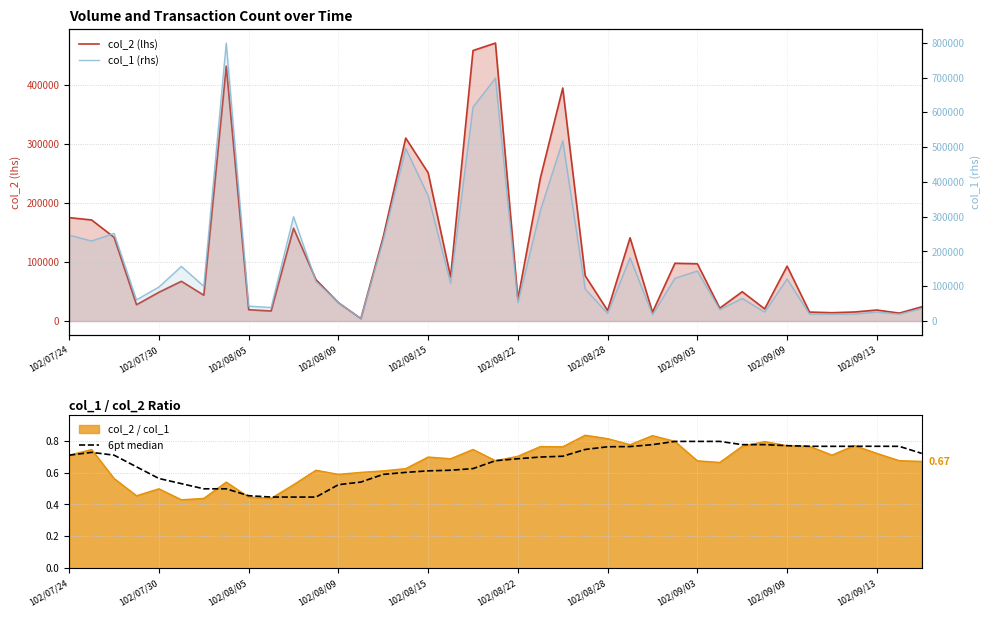

Reading left to right, list all the values displayed in this chart.

col_2 (lhs): 175250.0	171320.0	141900.0	27750.0	48840.0	67430.0	43800.0	431920.0	19200.0	17100.0	157260.0	70100.0	31220.0	4210.0	142980.0	310110.0	251220.0	74900.0	458370.0	471020.0	37250.0	242030.0	394860.0	76810.0	17890.0	141170.0	14980.0	97900.0	97060.0	21910.0	49750.0	20660.0	93070.0	15300.0	14200.0	15400.0	18740.0	13500.0	24140.0
col_1 (rhs): 247000.0	230000.0	252000.0	61000.0	98000.0	157000.0	100000.0	799000.0	43000.0	39000.0	300000.0	114000.0	53000.0	7000.0	234000.0	496000.0	360000.0	109000.0	615000.0	698000.0	53000.0	317000.0	518000.0	92000.0	22000.0	182000.0	18000.0	123000.0	144000.0	33000.0	65000.0	26000.0	121000.0	20000.0	20000.0	20000.0	26000.0	20000.0	36000.0
6pt median: 0.7	0.7	0.7	0.6	0.6	0.5	0.5	0.5	0.5	0.4	0.4	0.4	0.5	0.5	0.6	0.6	0.6	0.6	0.6	0.7	0.7	0.7	0.7	0.7	0.8	0.8	0.8	0.8	0.8	0.8	0.8	0.8	0.8	0.8	0.8	0.8	0.8	0.8	0.7